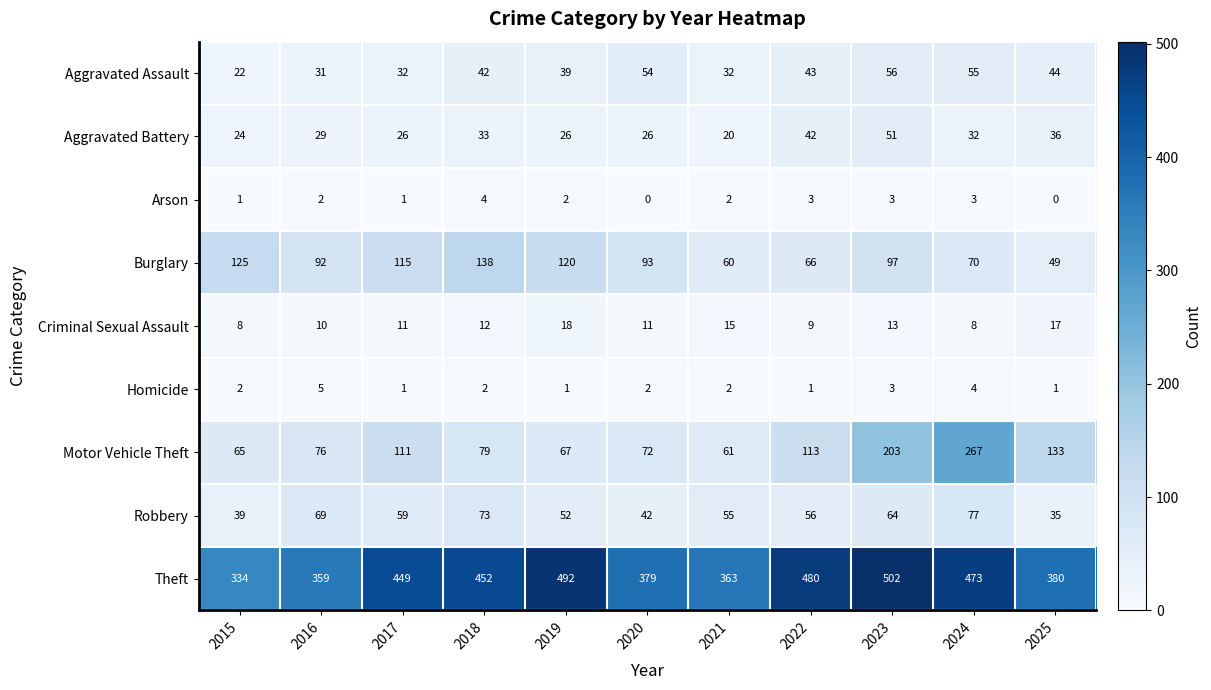

Rank the series at 2018 from highest to lowest value.

Theft, Burglary, Motor Vehicle Theft, Robbery, Aggravated Assault, Aggravated Battery, Criminal Sexual Assault, Arson, Homicide